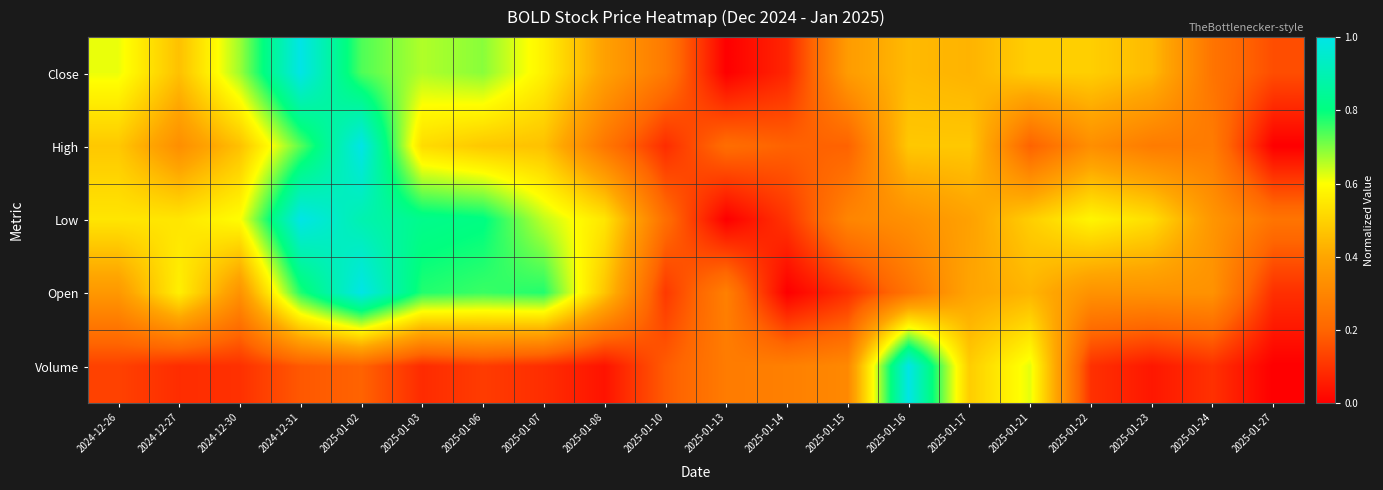

List the series in order of their peak value, highest first.

Close, High, Low, Open, Volume